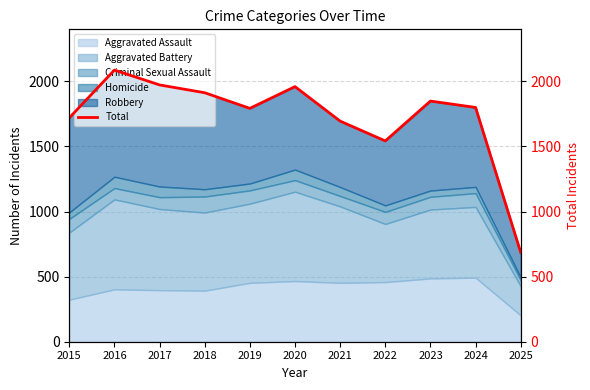

Rank the categories by value from highest to lowest.

2016, 2017, 2020, 2018, 2023, 2024, 2019, 2015, 2021, 2022, 2025